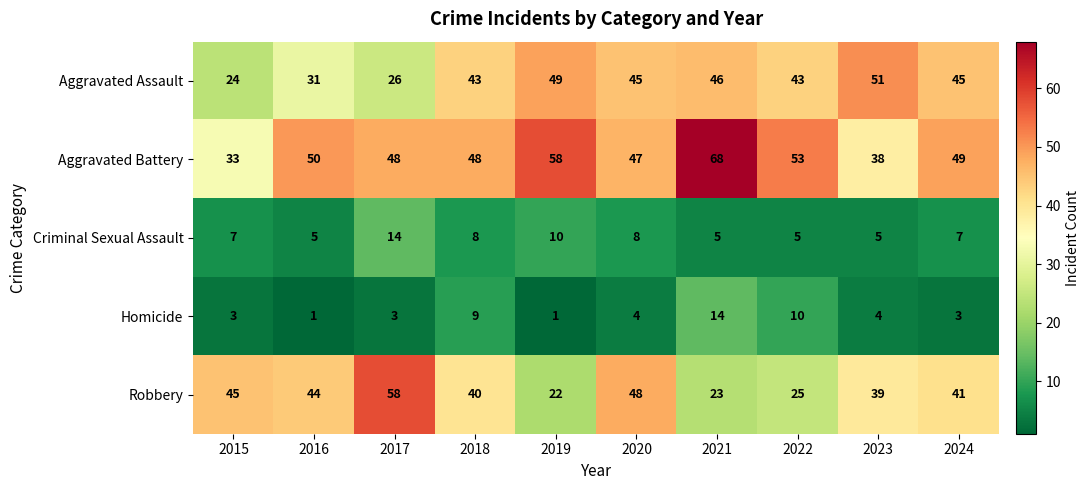

Is it true that Aggravated Battery equals 48 at 2017?

True